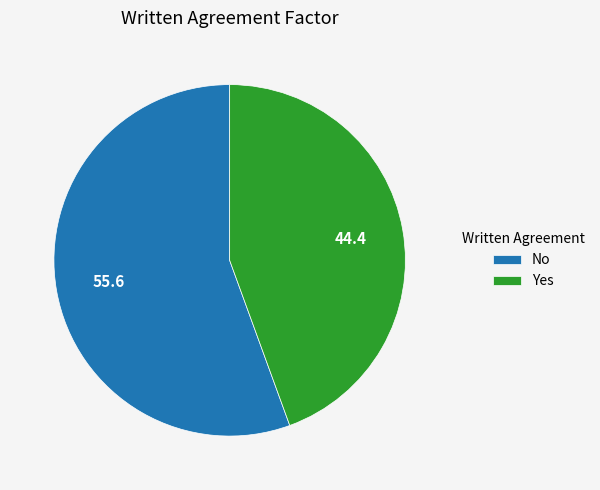

Count the number of slices in the pie.

2